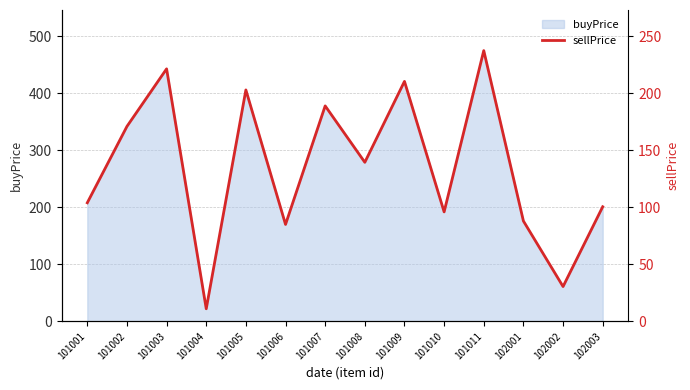

Which label corresponds to the largest value in the chart?

101011